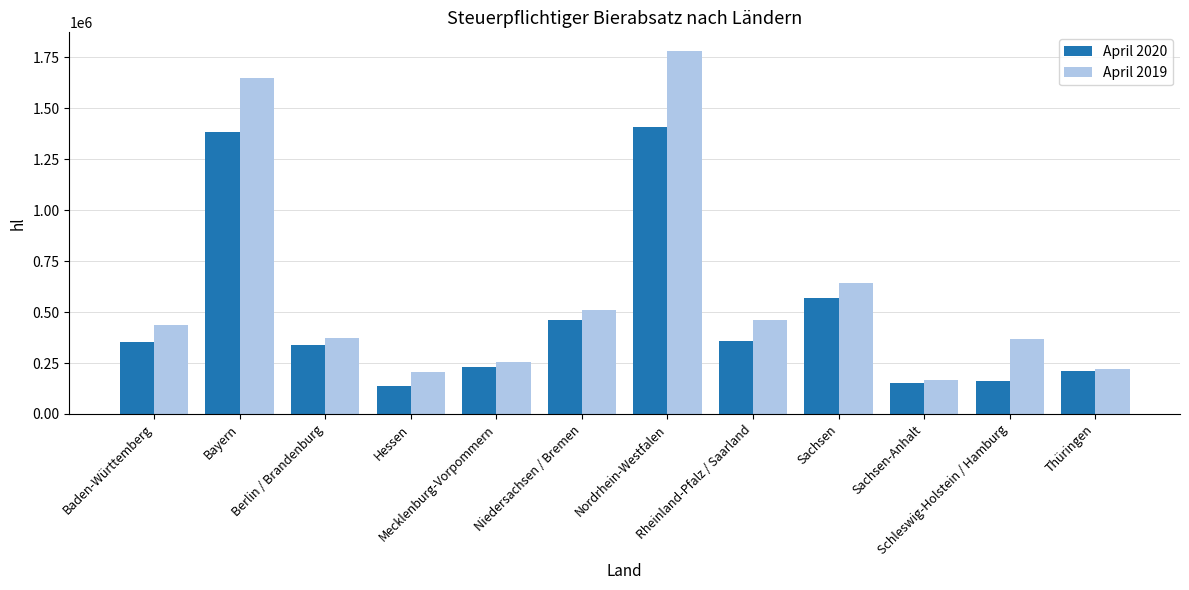

How many values in the April 2020 series are below 351449?

6